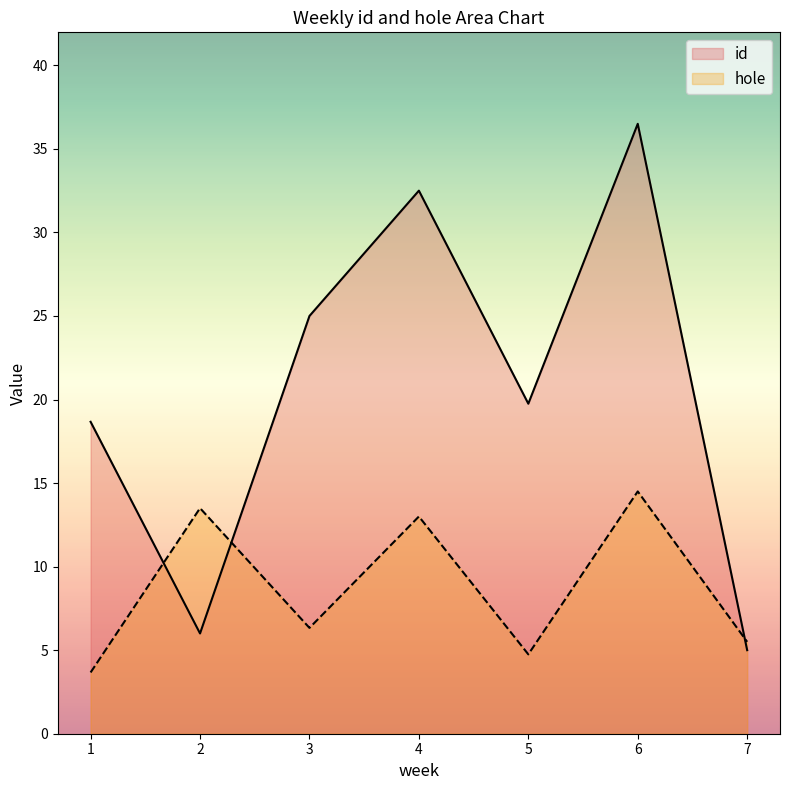

Does the chart have visible grid lines?

No